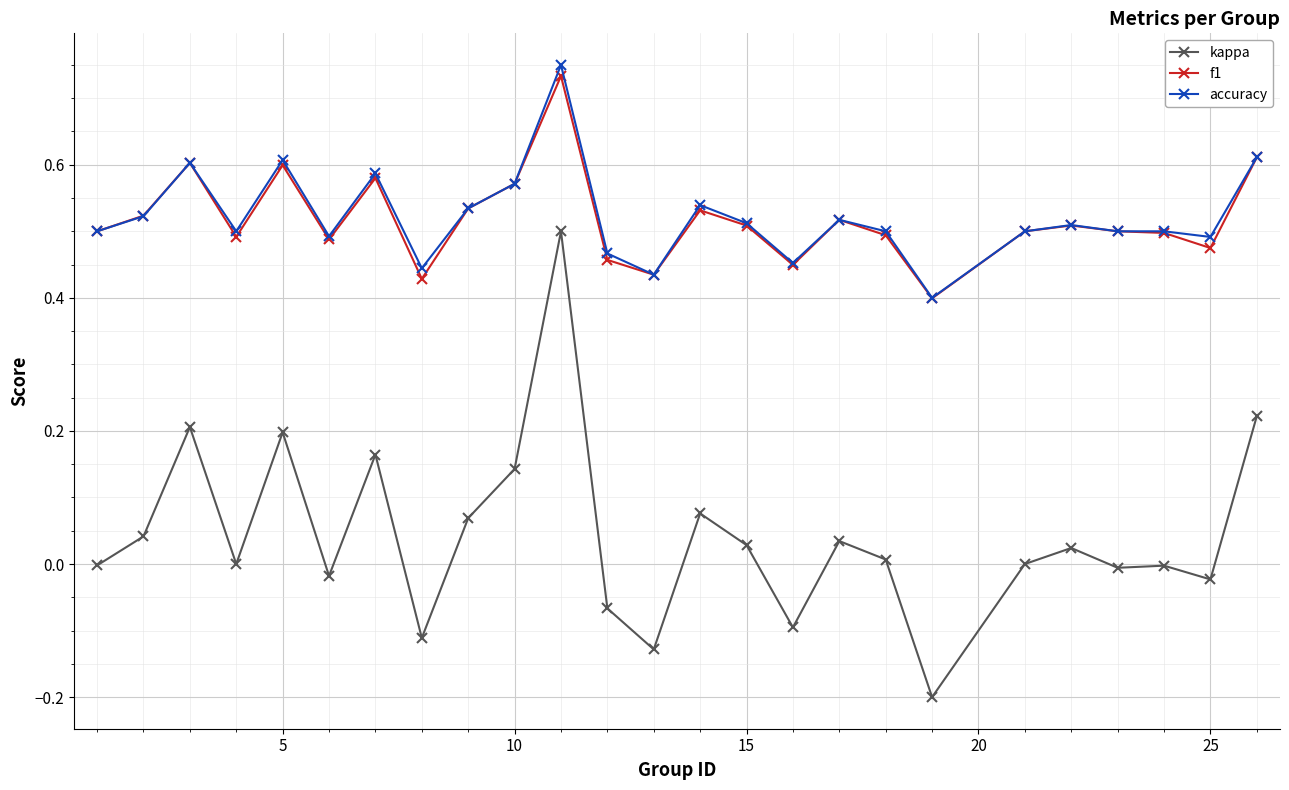

True or false: f1 has more than 1 points higher than both neighbors.

True